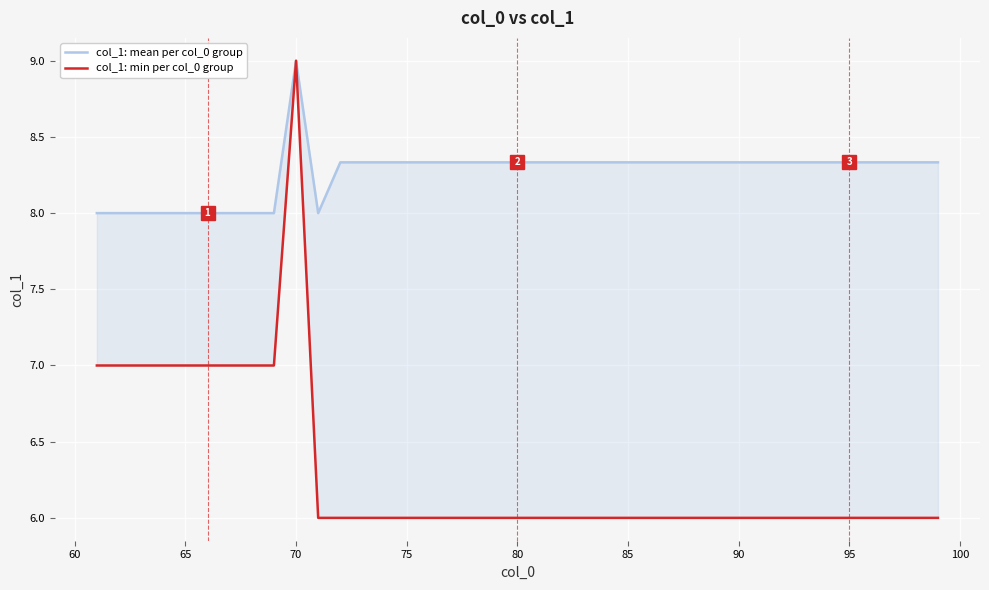

How many lines are shown in the chart?

2